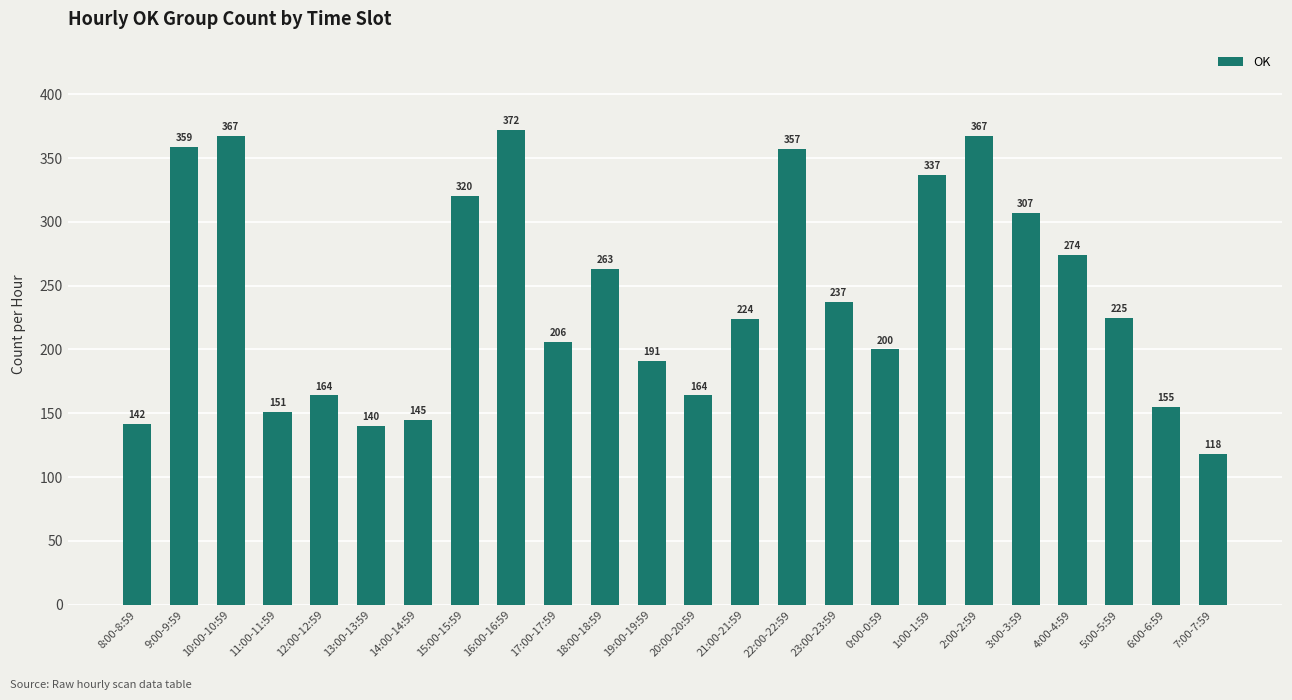

Where does the data first go above 225?

9:00-9:59